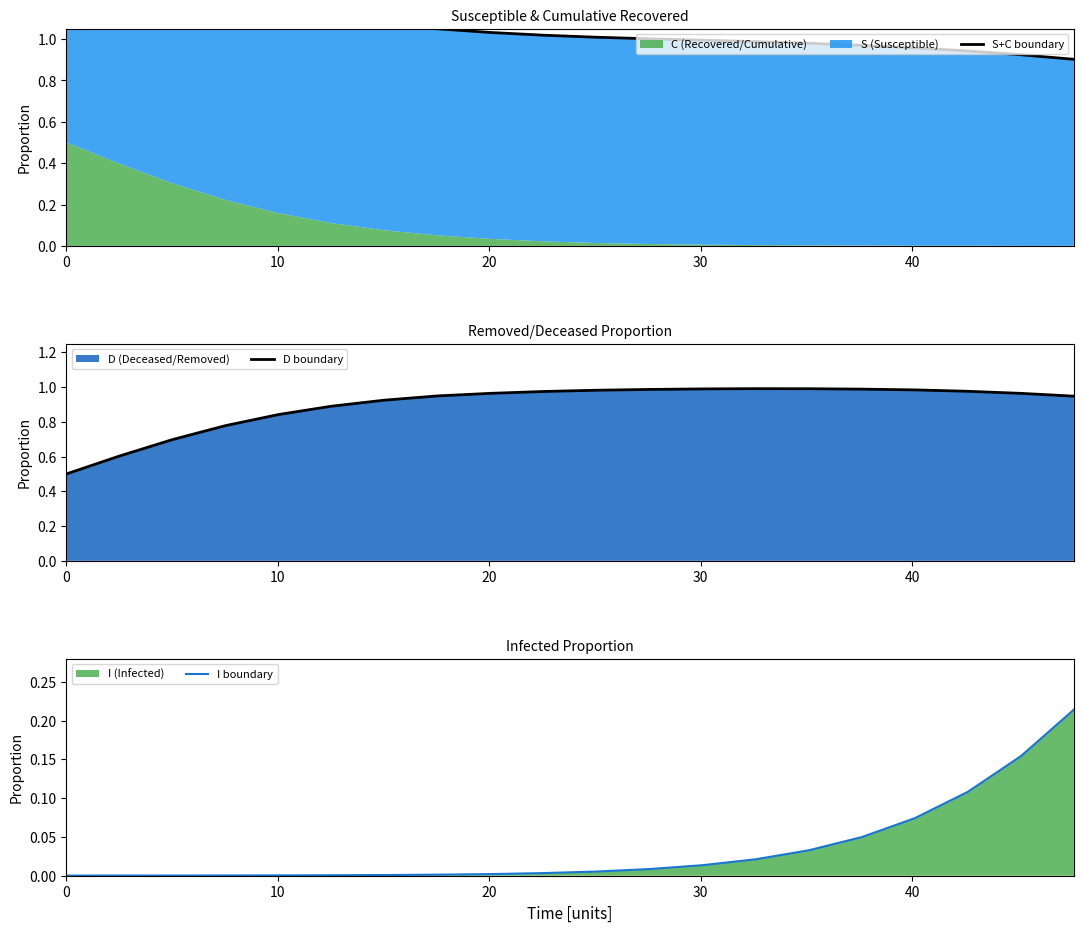

True or false: I boundary and D boundary cross at least once.

False